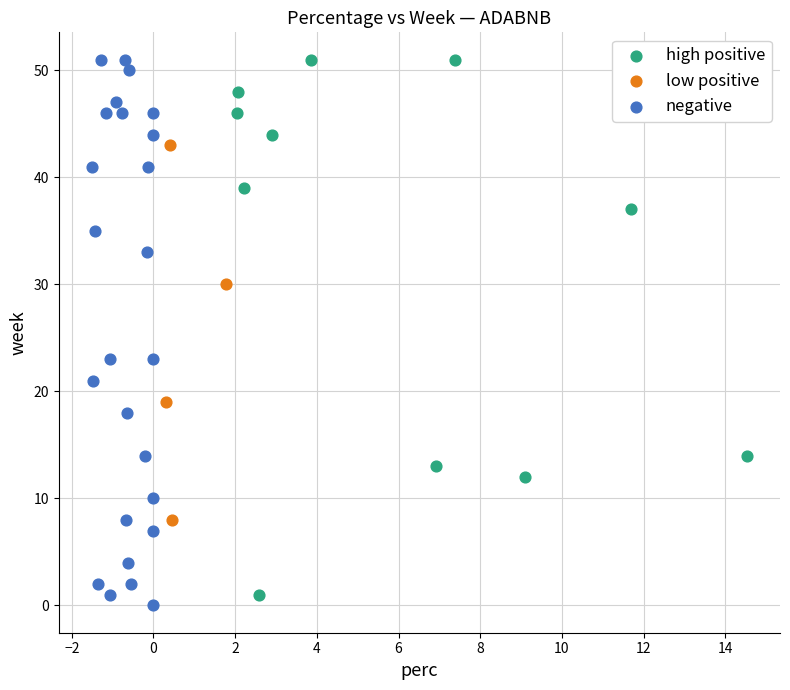

What are all the series names shown in the legend?

high positive, low positive, negative